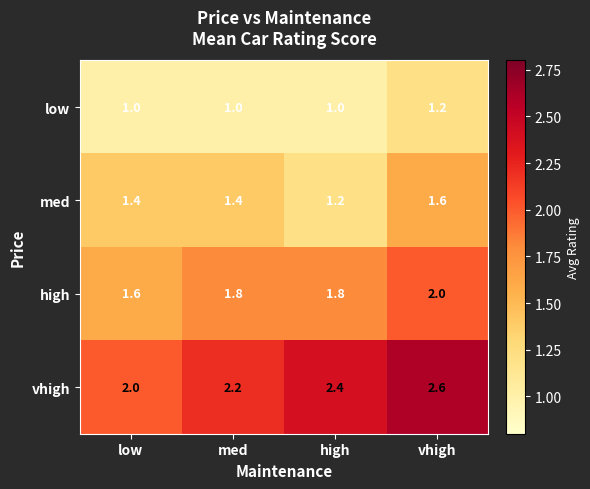

List the series in order of their peak value, lowest first.

low, med, high, vhigh